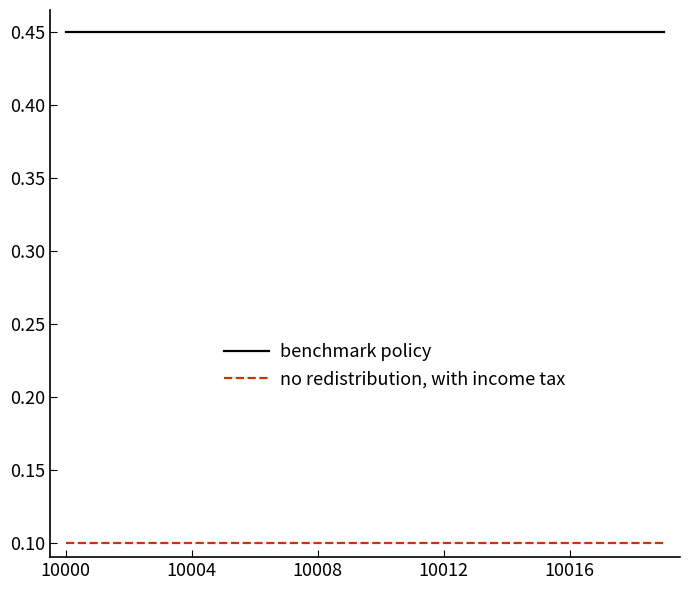

List the series in order of their peak value, highest first.

benchmark policy, no redistribution, with income tax